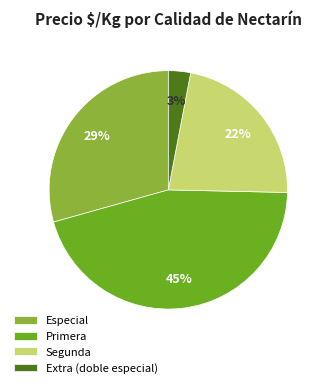

To the nearest percent, what is the average slice percentage?

25%